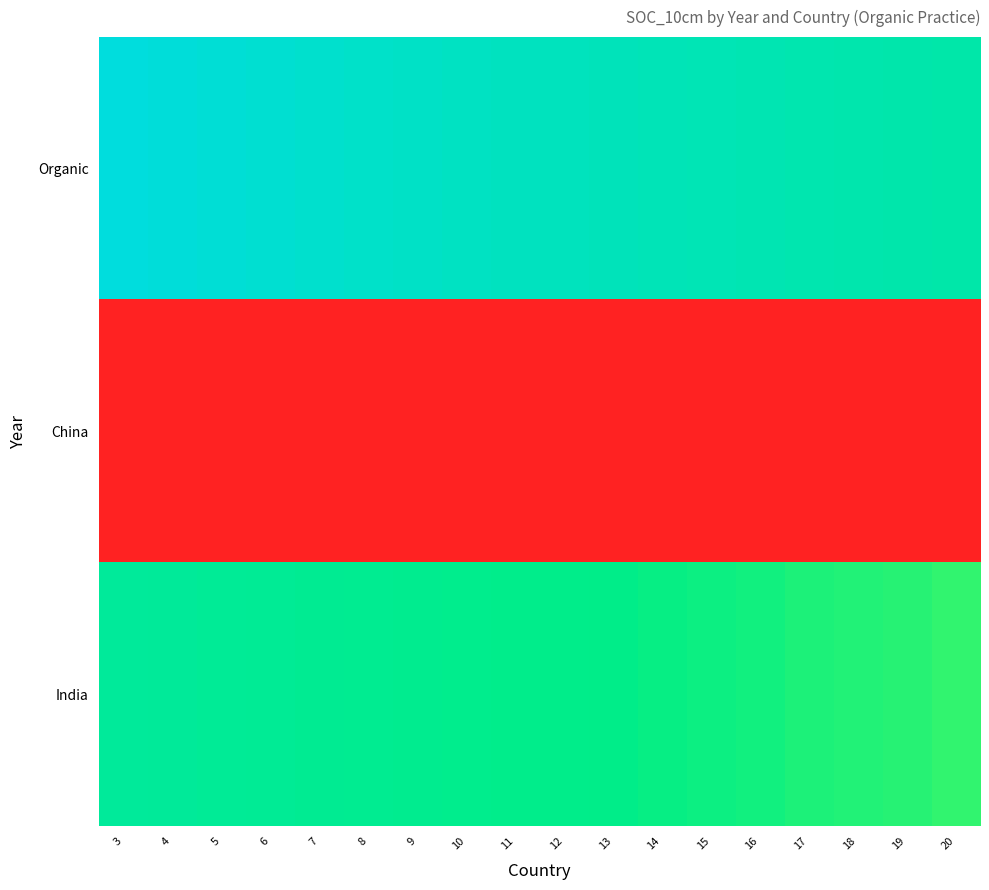

How many series are shown in this chart?

3